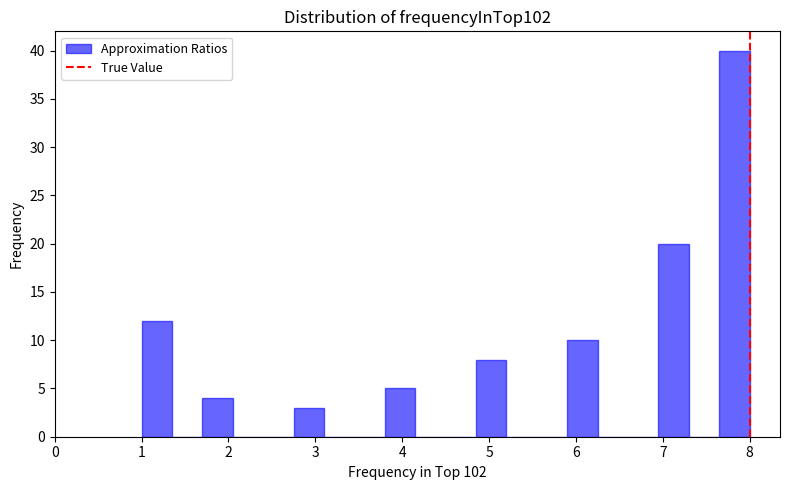

Read against the x-axis, roughly where is the centre of the tallest bar?

7.8